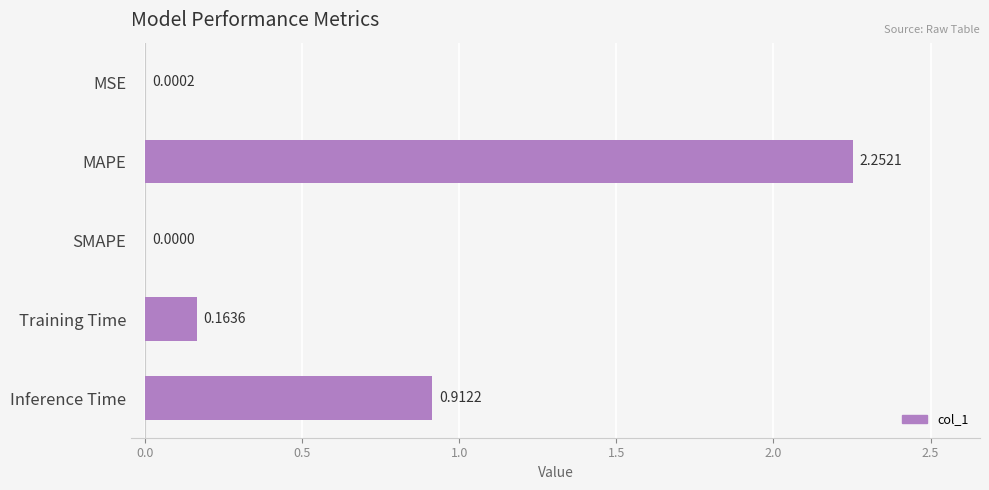

What is the change in value from SMAPE to Inference Time?

+0.9